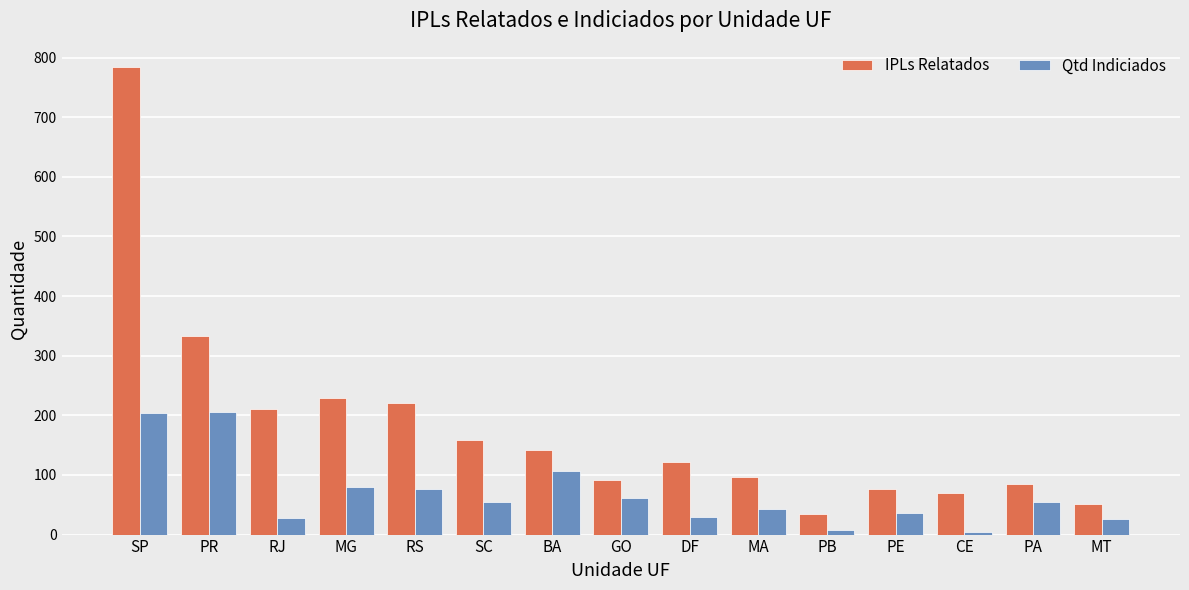

What is the sum of the IPLs Relatados values at BA and DF?

263